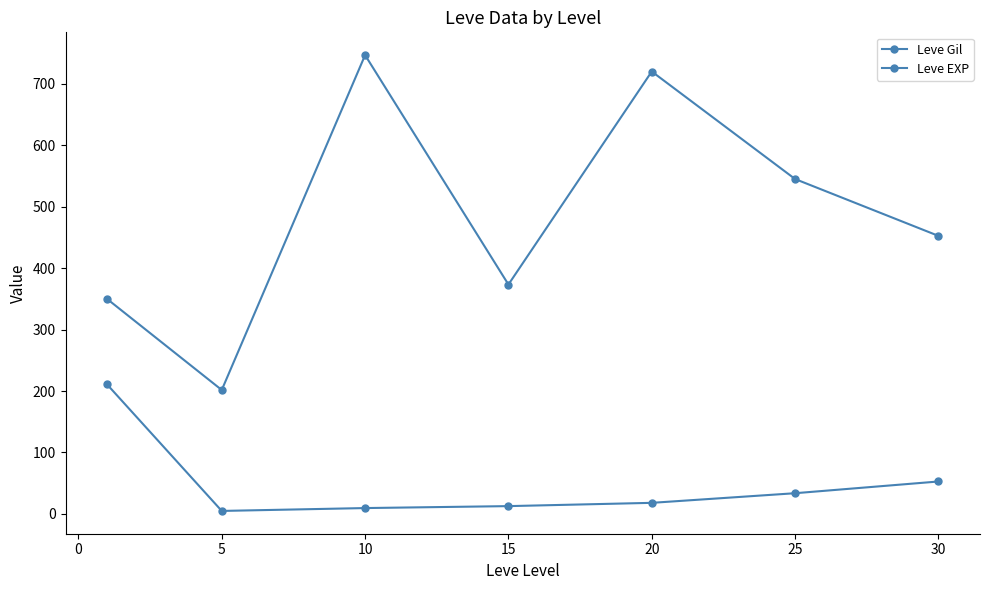

Reading right to left, list all the values displayed in this chart.

Leve Gil: 452.5	545.0	720.0	373.3	746.7	201.7	349.8
Leve EXP: 52.8	33.7	18.0	12.7	9.5	4.8	210.7